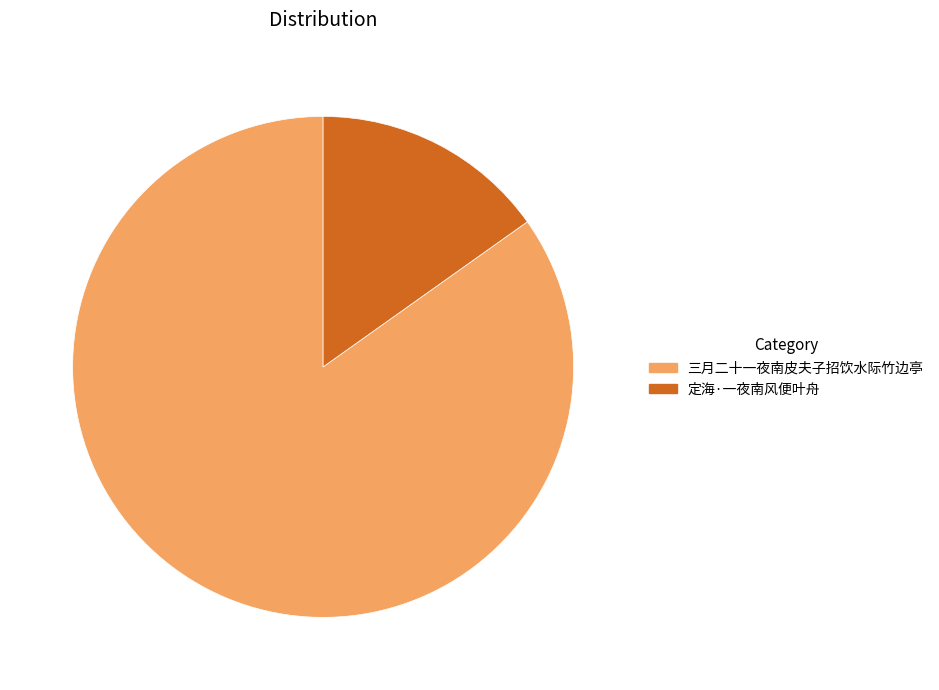

Which category accounts for the majority?

三月二十一夜南皮夫子招饮水际竹边亭